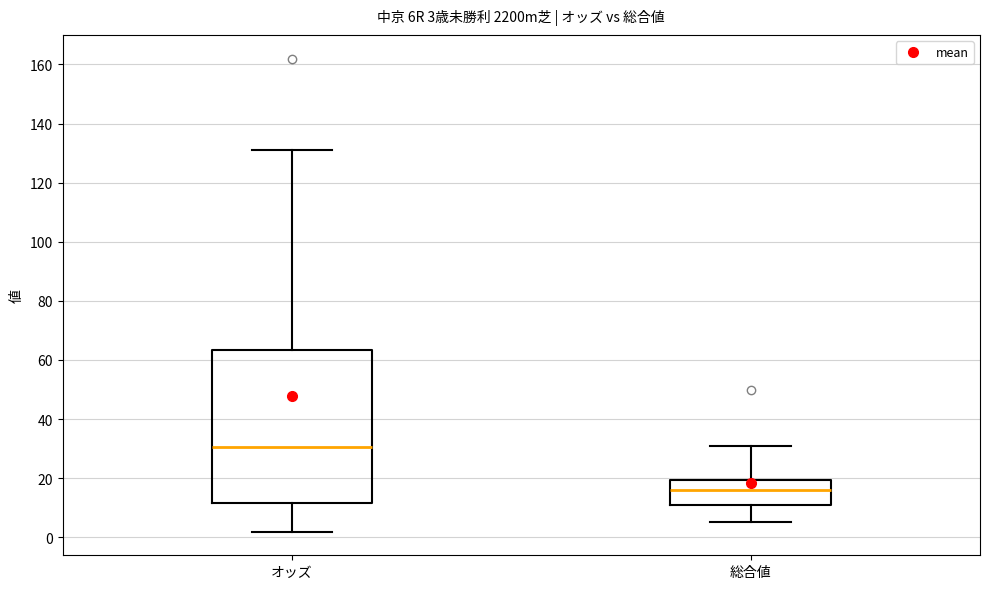

Which box has the lowest median line?

総合値